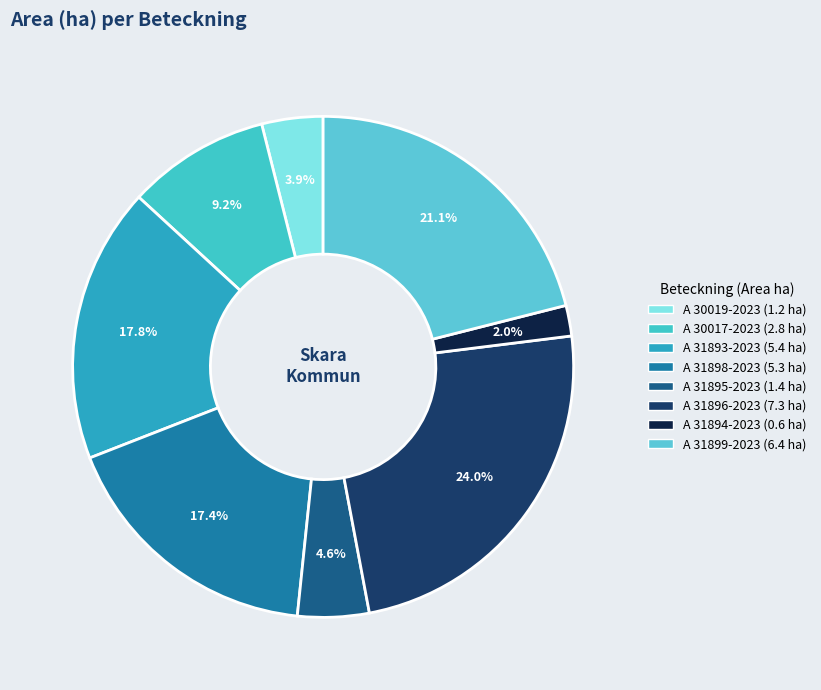

Which slice is the smallest?

A 31894-2023